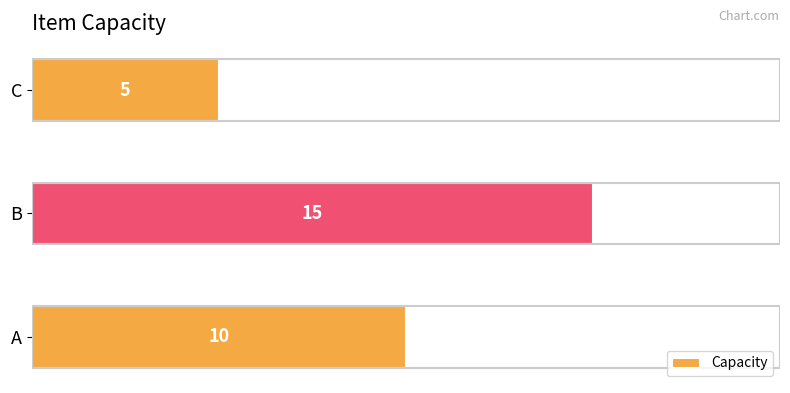

Does the chart contain stacked bars?

No